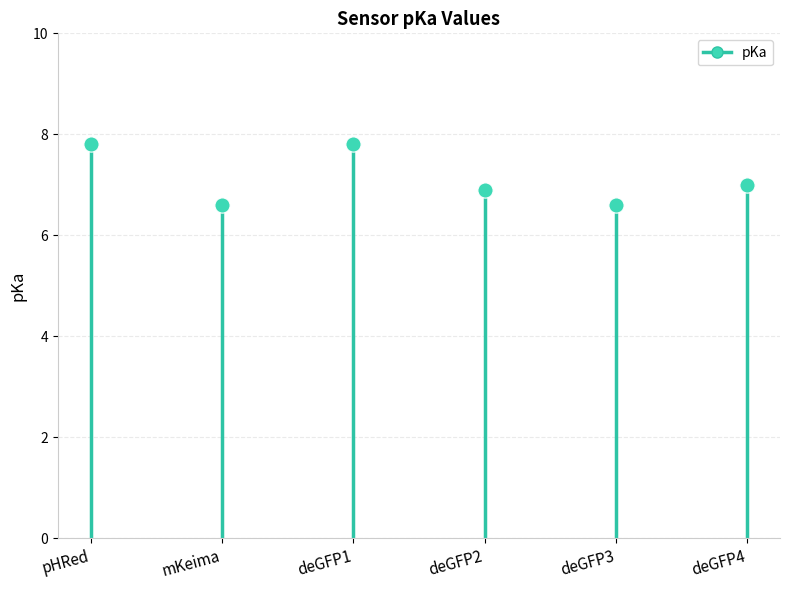

Approximately how many times larger is the value at deGFP4 compared to deGFP1?

0.9